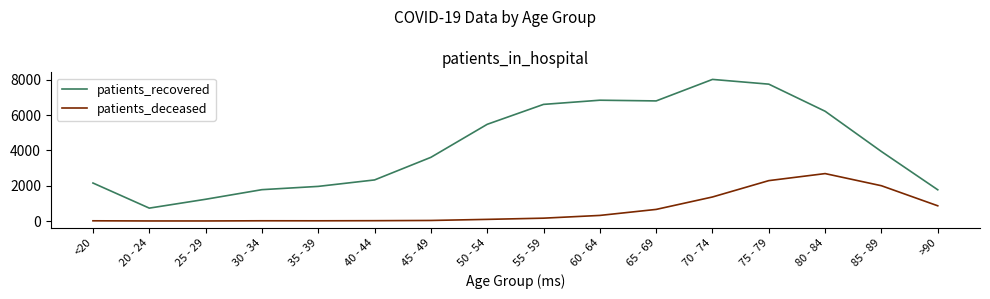

True or false: patients_deceased has a value of 18 at 40 - 44.

True